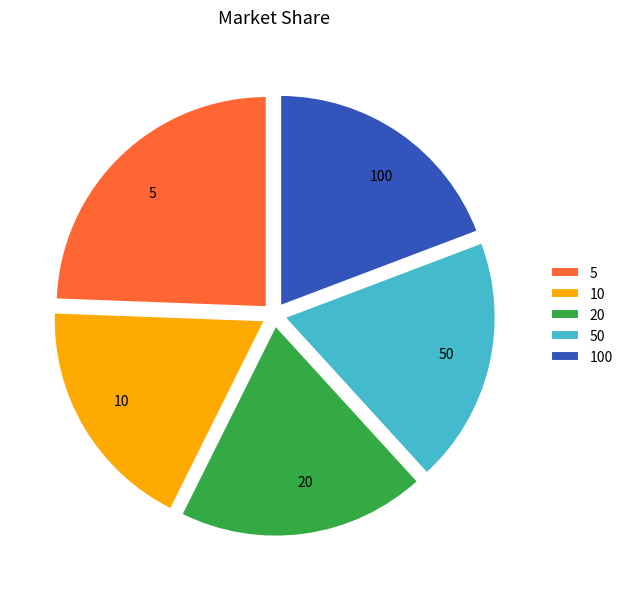

Which has a higher value, 10 or 50?

50